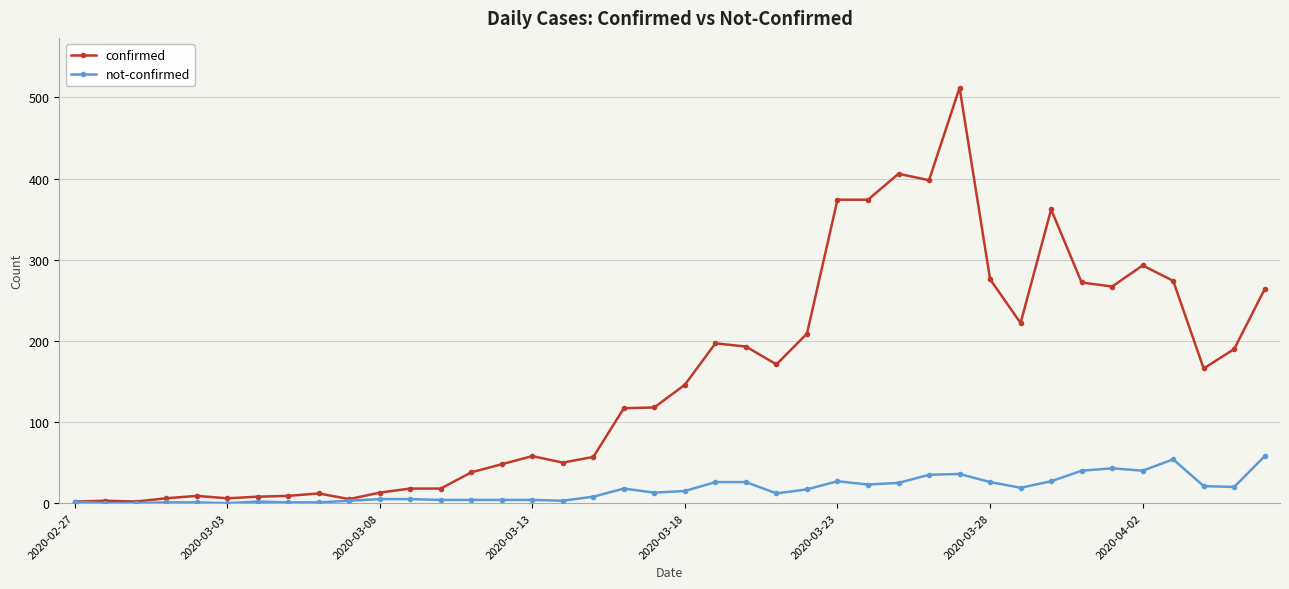

Which series has the widest spread of values?

confirmed